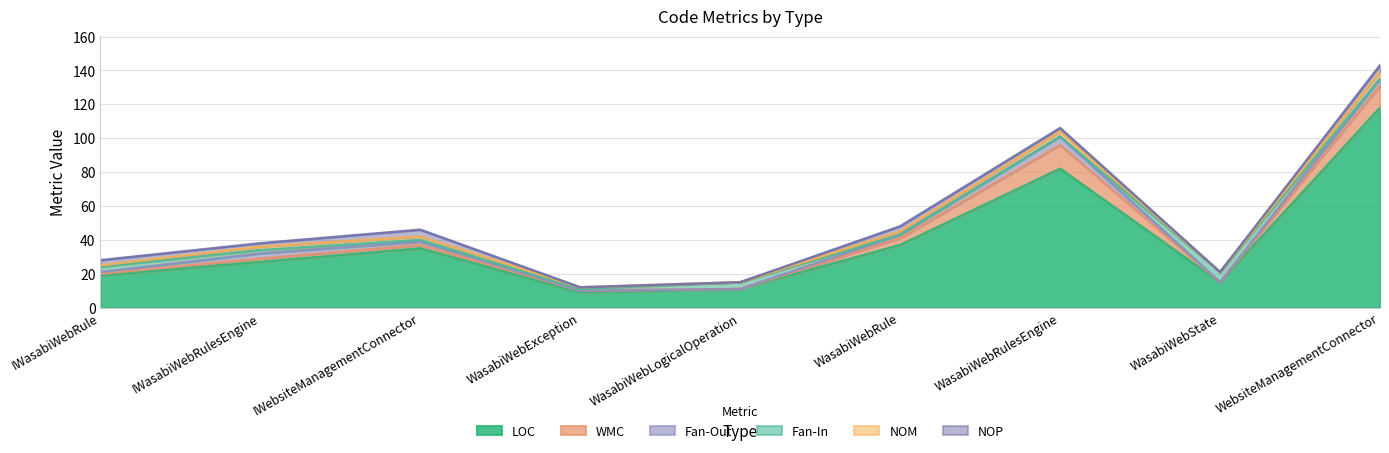

At WasabiWebRule, list the series in order from smallest to largest.

Fan-In, Fan-Out, NOM, NOP, WMC, LOC